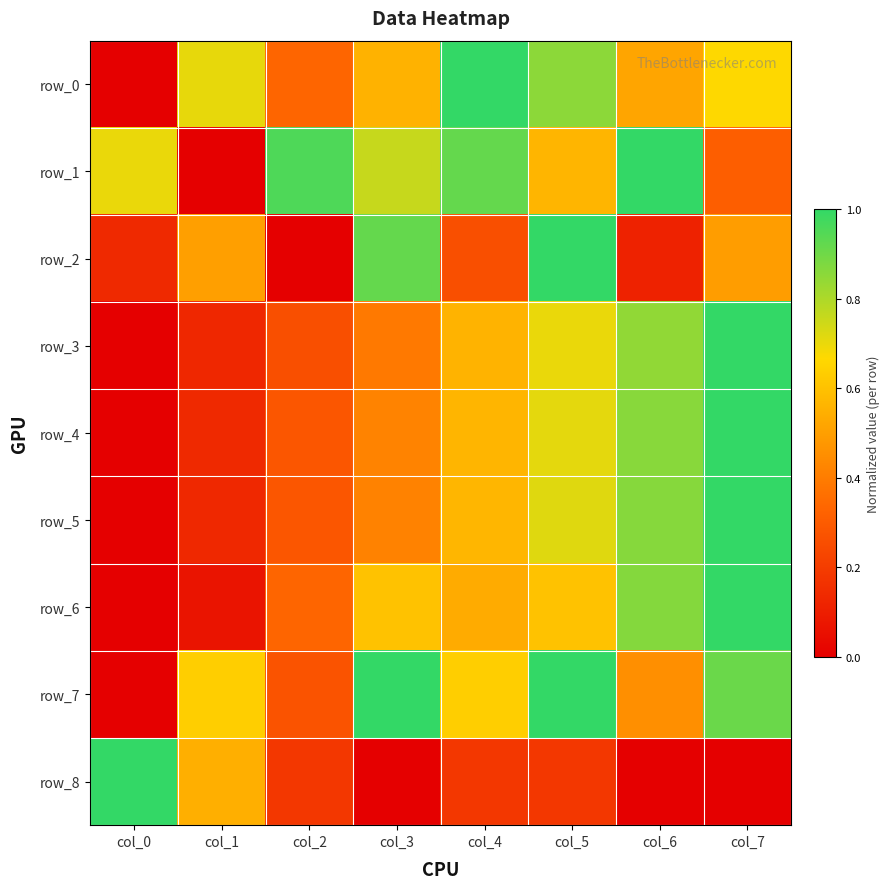

Where is row_8 nearest to the value 0?

col_3